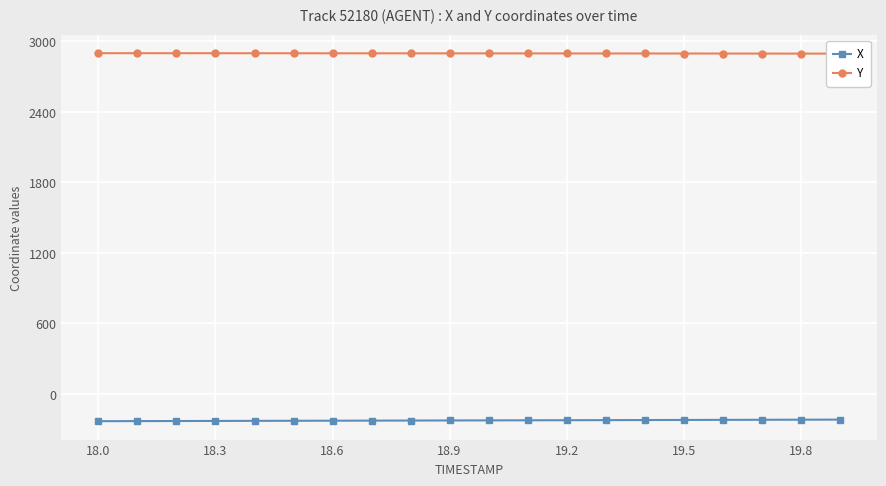

How many data points in X are above -224?

8